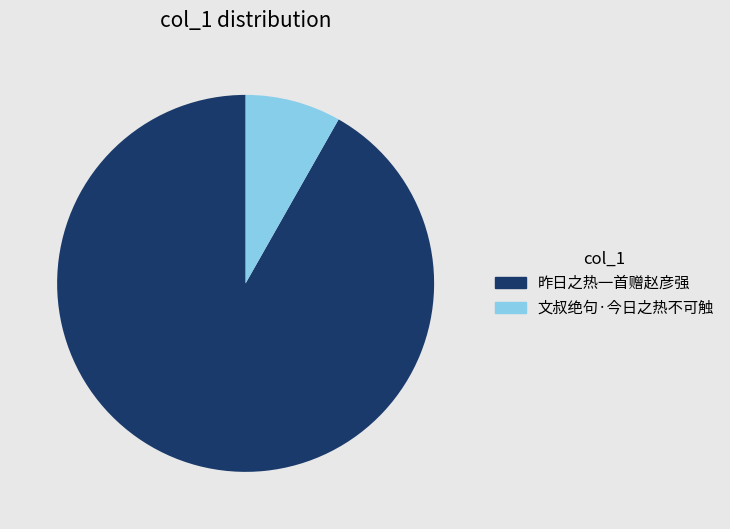

How many segments does this pie chart have?

2